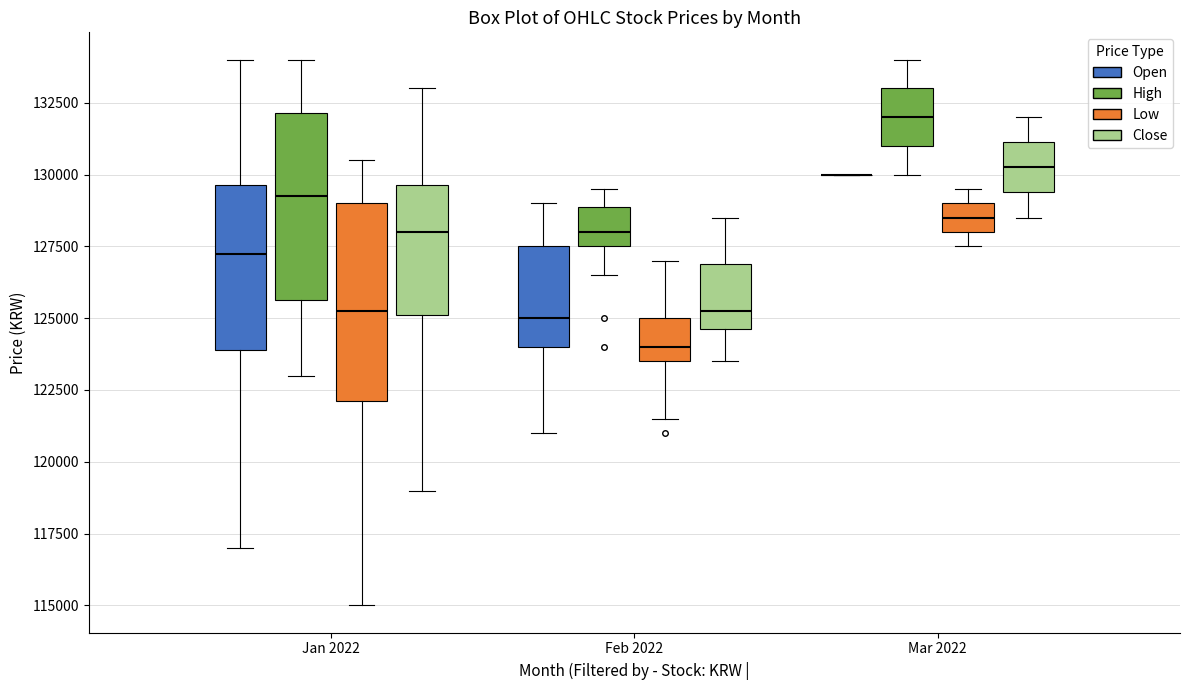

Where is the lower edge of the box for Mar 2022 (Low) on the y-axis? The values are not printed on the chart, so give them approximately, as read against the axis.

128000